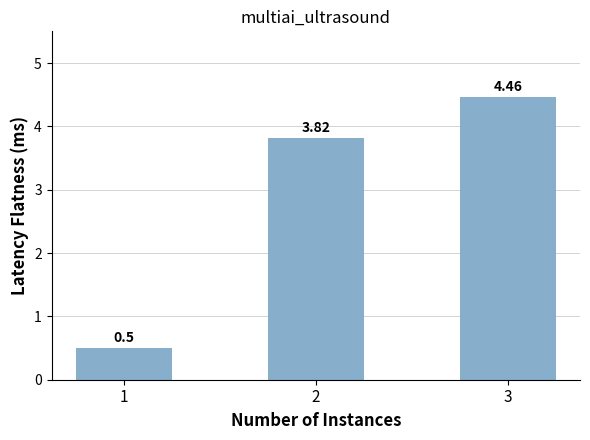

List the labels in order of value, largest first.

3, 2, 1